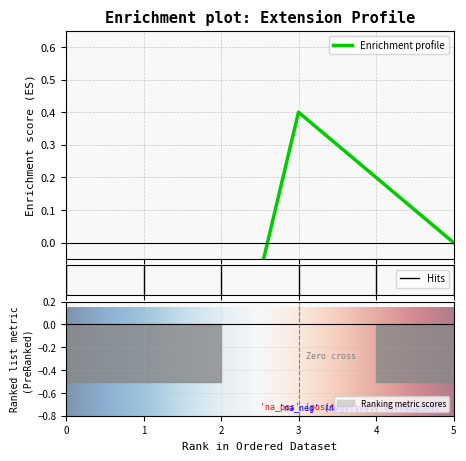

At how many categories does at least one series exceed 0?

1